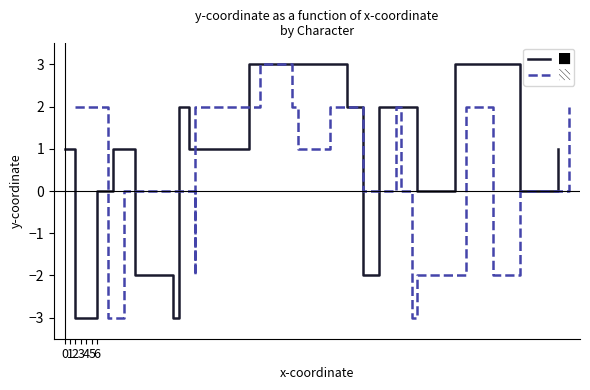

What is the lowest value of the █ series?

-3